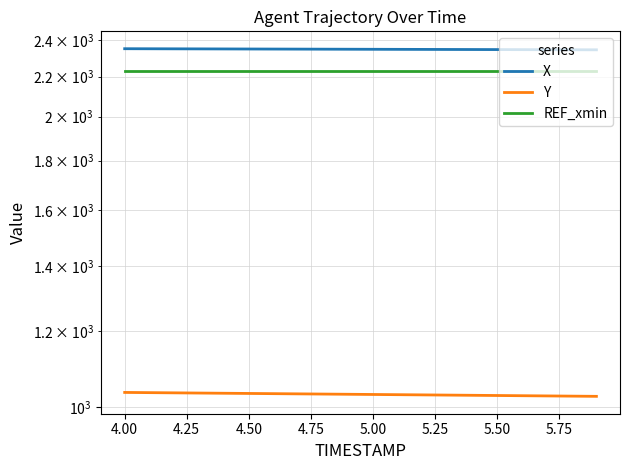

Which series has the largest total across all categories?

X